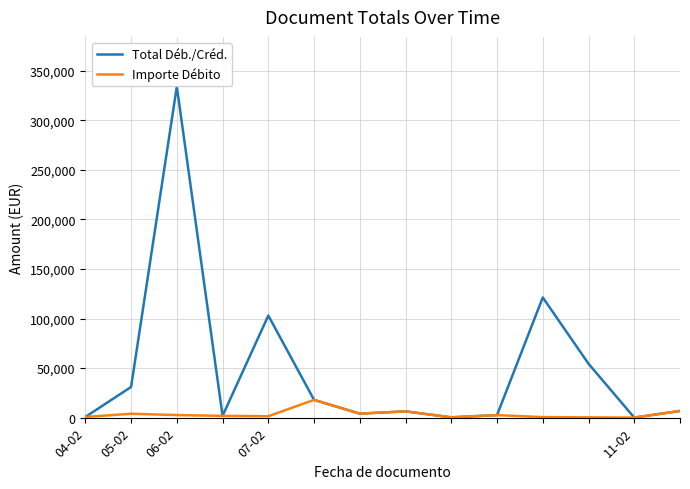

Which series has the widest spread of values?

Total Déb./Créd.